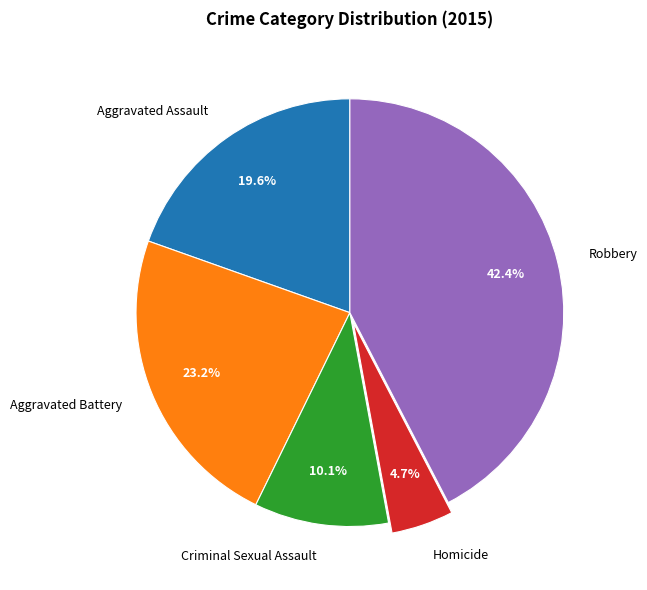

Rank the categories by value from highest to lowest.

Robbery, Aggravated Battery, Aggravated Assault, Criminal Sexual Assault, Homicide